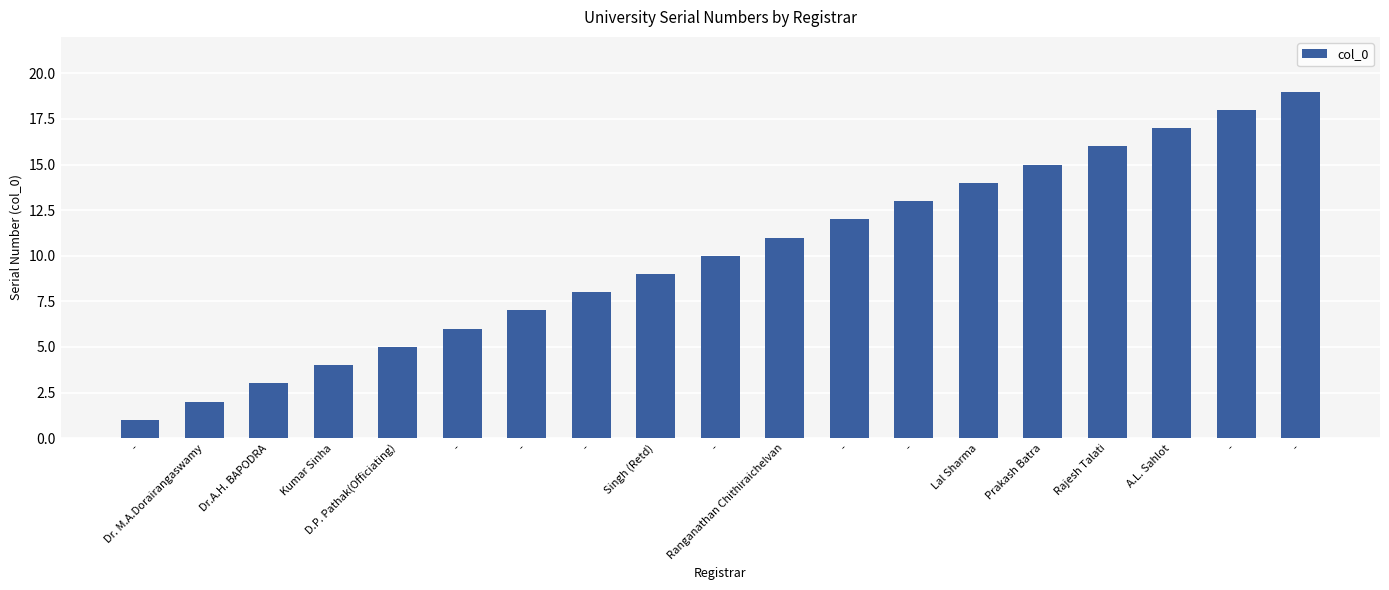

What is the ratio of the value at - to the value at -?

1.3